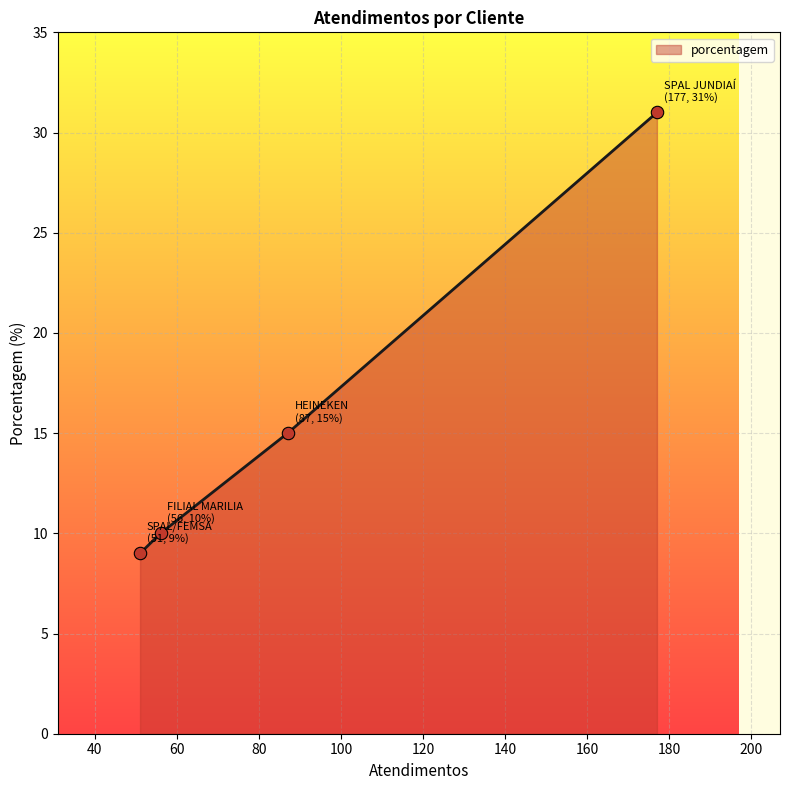

What is the maximum value shown in the chart?

31